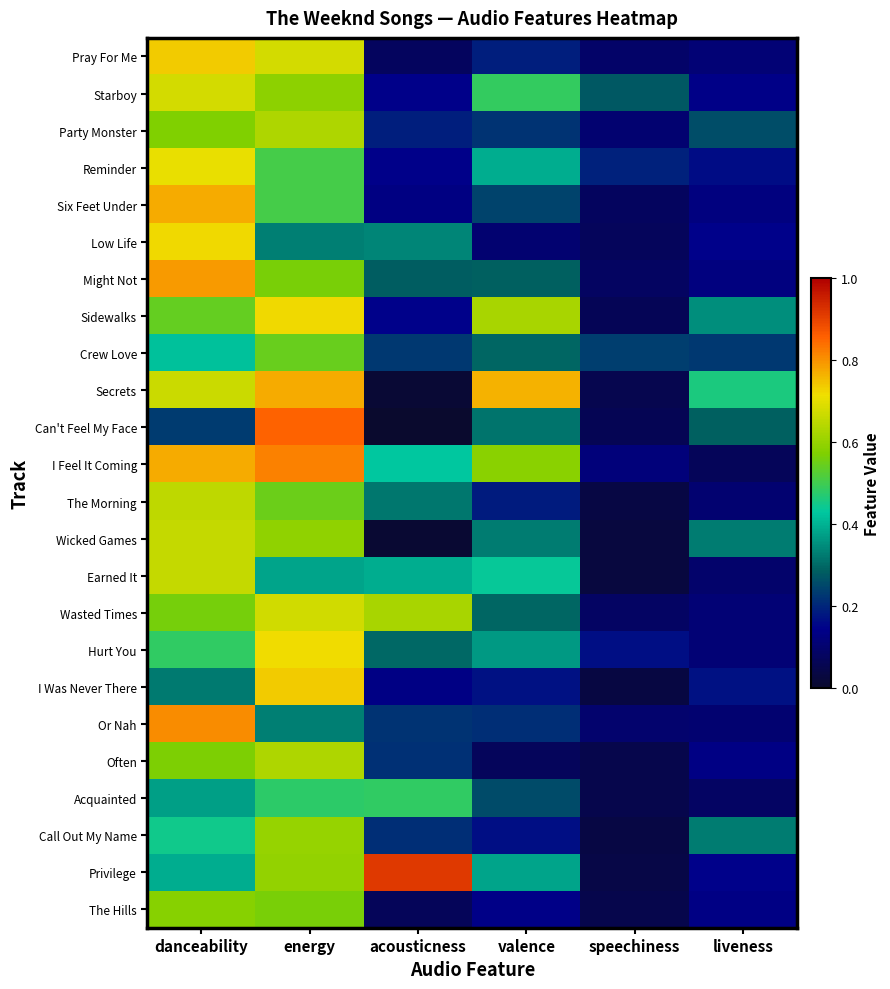

At how many categories does at least one series exceed 0?

6